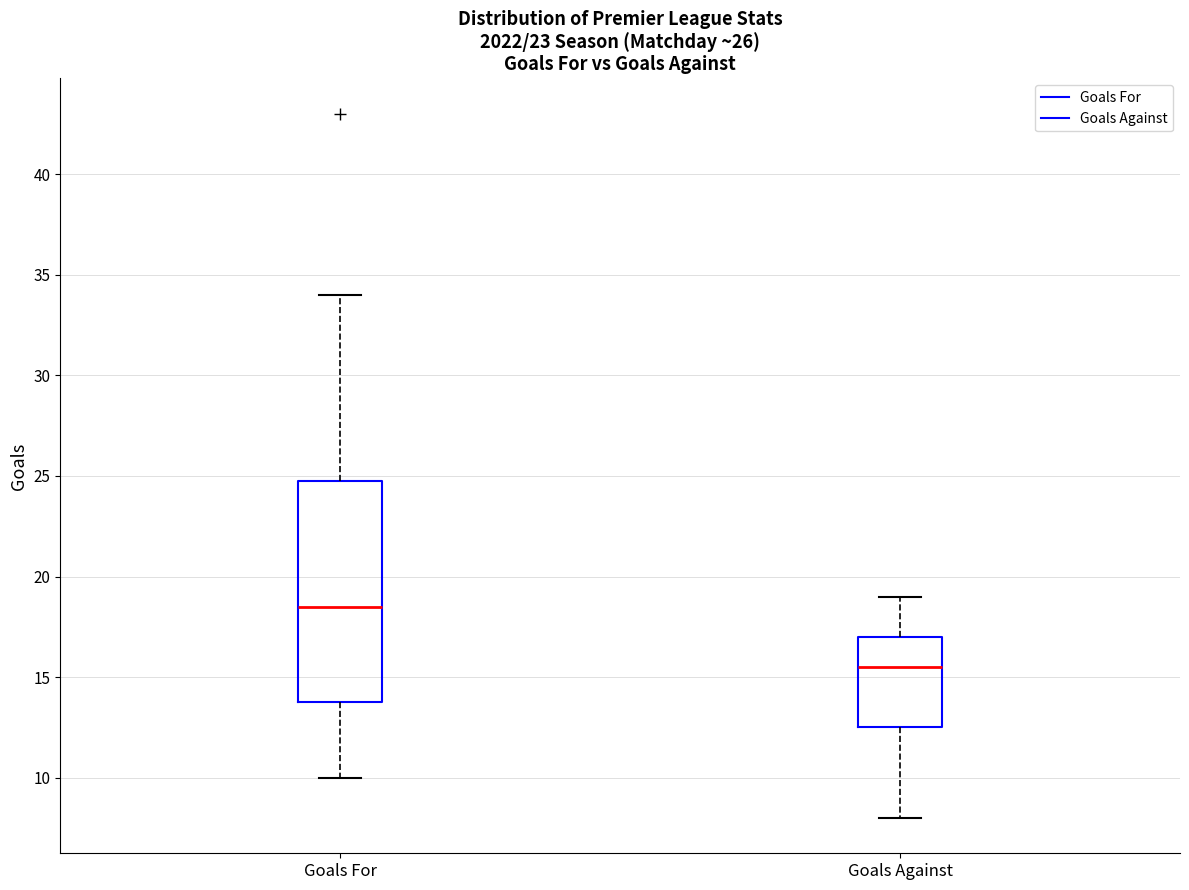

Reading left to right, transcribe this box plot: for each box, give where its median line is, the range the box spans, and where its two whiskers end, as read against the y-axis. The values are not printed on the chart, so give them approximately, as read against the axis.

Goals For: median 18.5, box 14.0 to 25.0, whiskers 10.0 to 34.0
Goals Against: median 15.5, box 12.5 to 17.0, whiskers 8.0 to 19.0